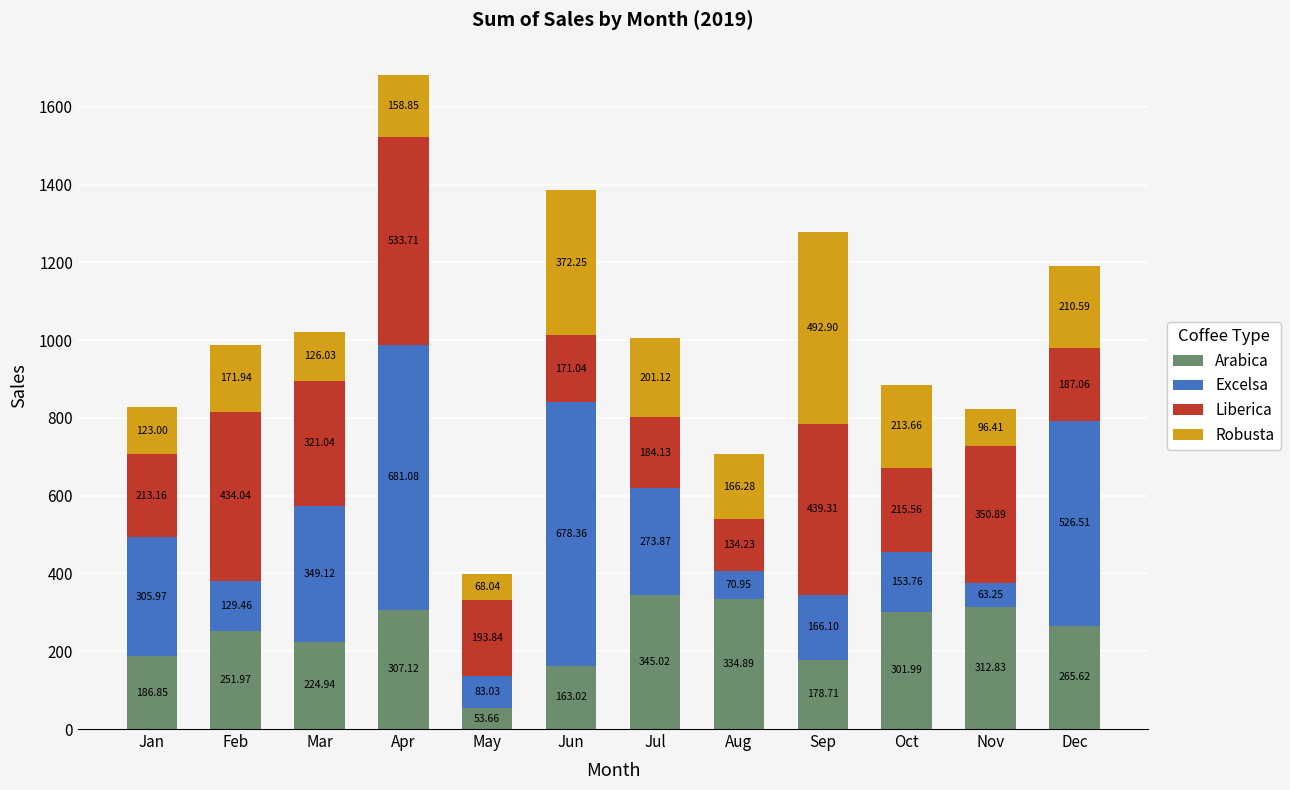

At which label does Arabica first exceed 265?

Apr